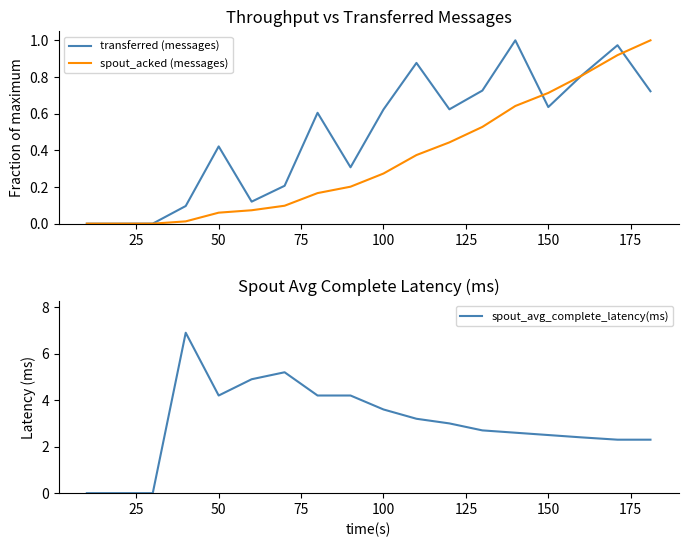

Reading right to left, what are all the values shown in this chart?

transferred (messages): 0.7	1.0	0.8	0.6	1.0	0.7	0.6	0.9	0.6	0.3	0.6	0.2	0.1	0.4	0.1	0.0	0.0	0.0
spout_acked (messages): 1.0	0.9	0.8	0.7	0.6	0.5	0.4	0.4	0.3	0.2	0.2	0.1	0.1	0.1	0.0	0.0	0.0	0.0
spout_avg_complete_latency(ms): 2.3	2.3	2.4	2.5	2.6	2.7	3.0	3.2	3.6	4.2	4.2	5.2	4.9	4.2	6.9	0.0	0.0	0.0